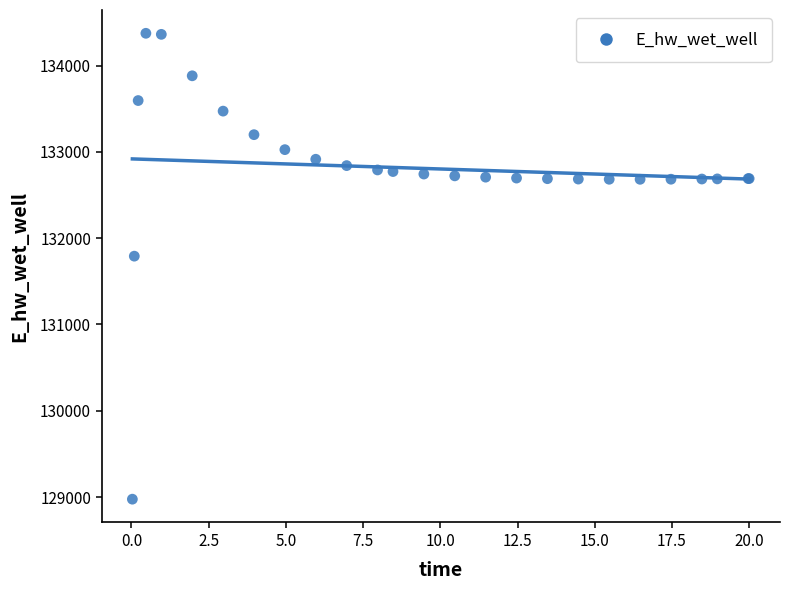

What Y value in the scatter plot is closest to 131674?

131791.4